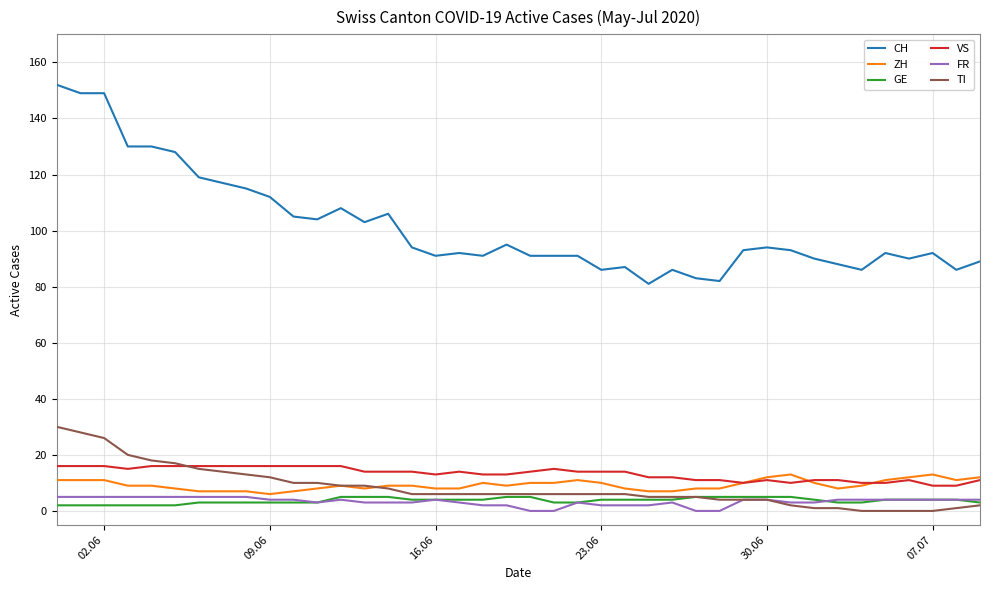

Which series has the largest total across all categories?

CH